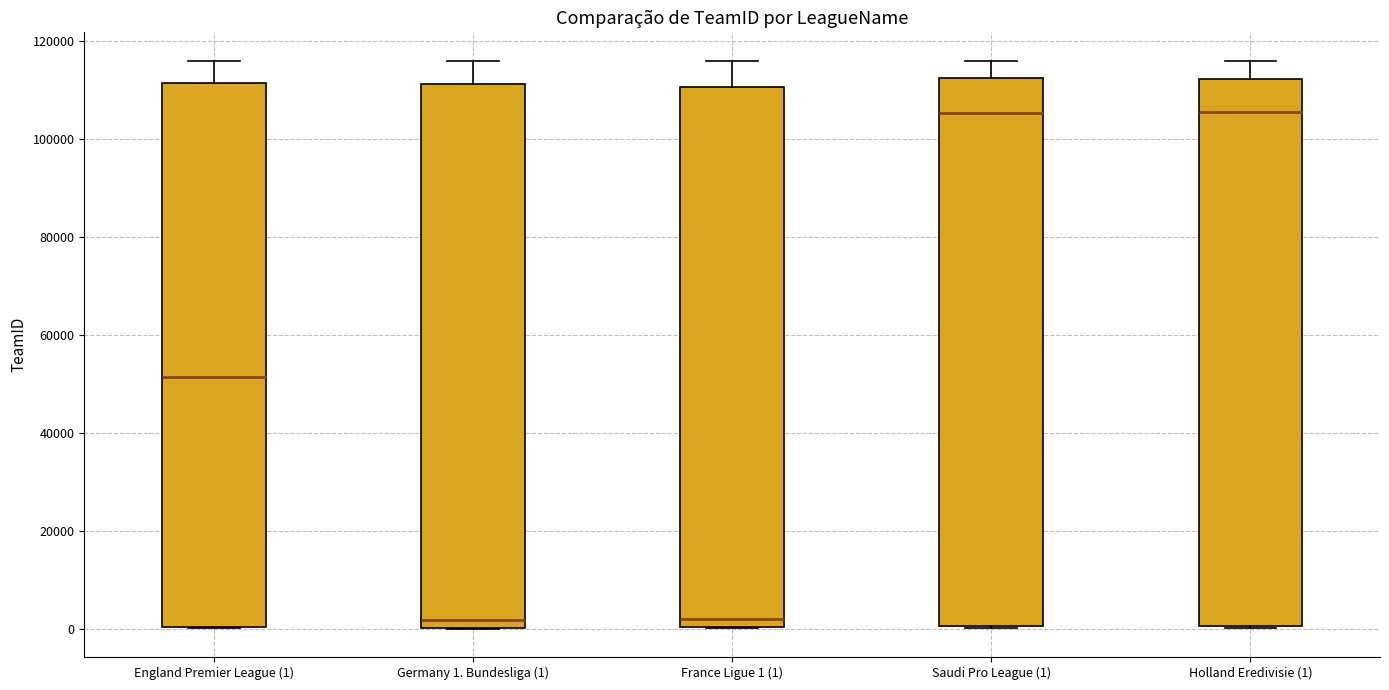

Where is the upper edge of the box for Holland Eredivisie (1) on the y-axis? The values are not printed on the chart, so give them approximately, as read against the axis.

112000